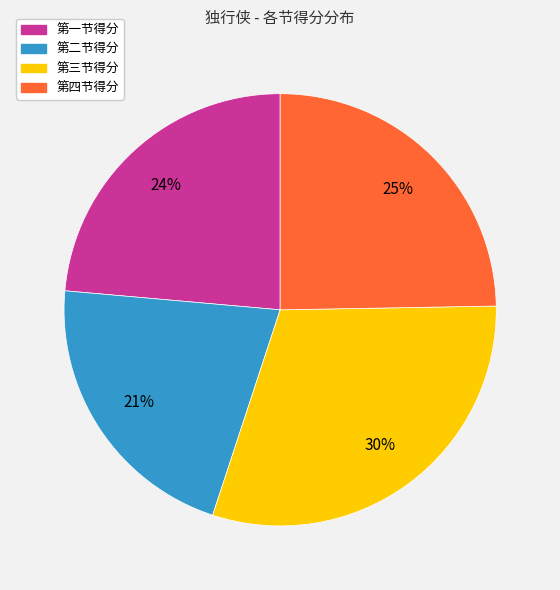

To the nearest percent, what is the average slice percentage?

25%